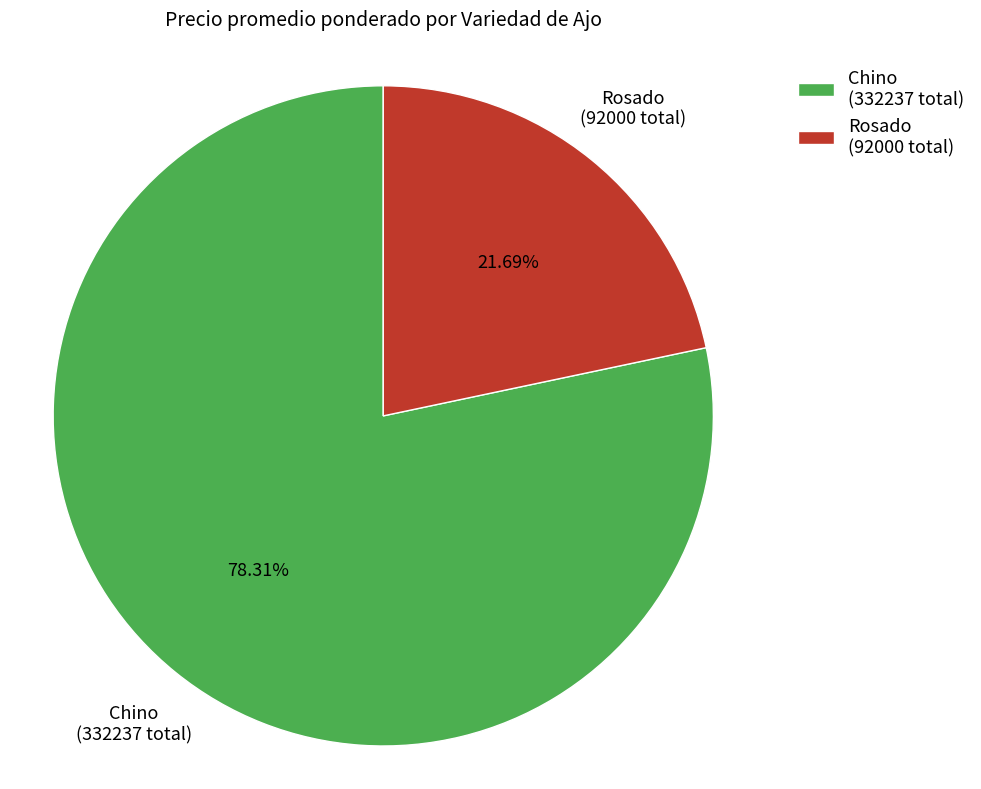

Do Chino (332237 total) and Rosado (92000 total) together represent more than half of the pie?

Yes